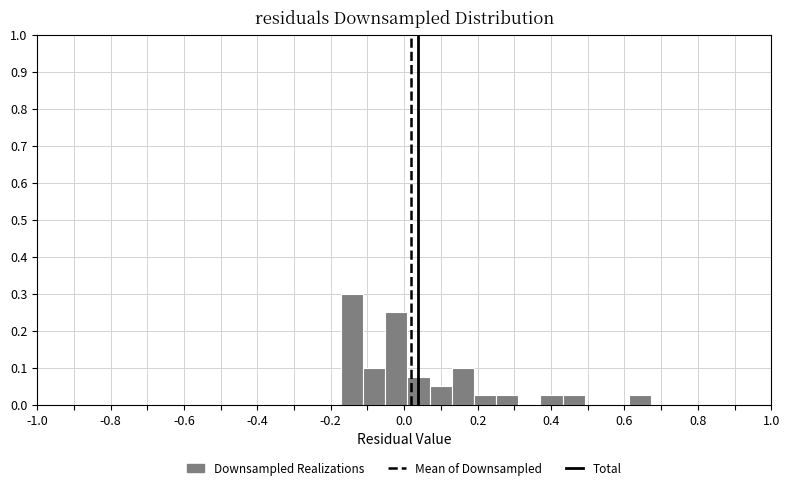

Around what value on the x-axis is the tallest bar? Give the approximate position of its centre, as read against the axis.

-0.14